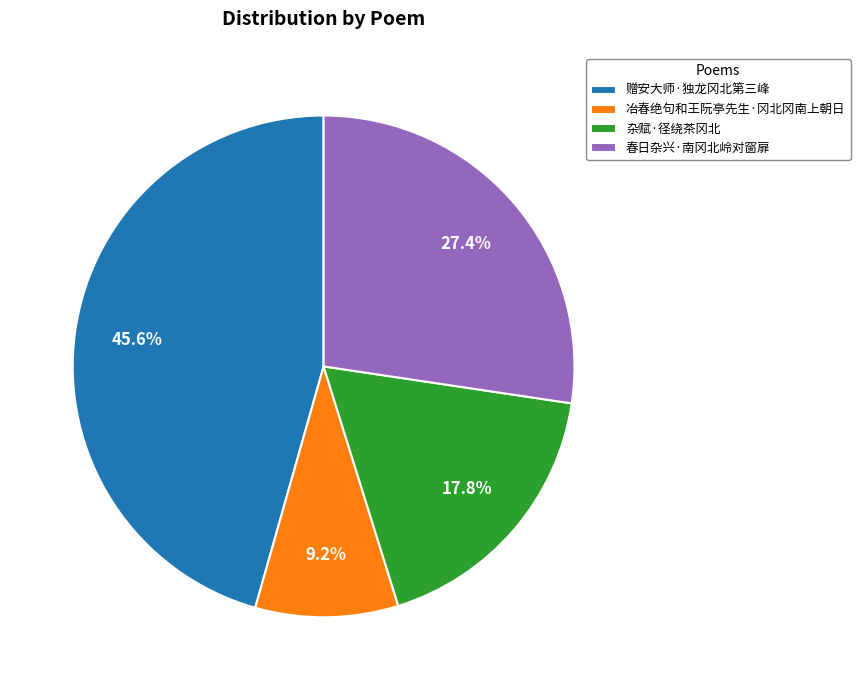

What percentage is the 冶春绝句和王阮亭先生·冈北冈南上朝日 slice, to the nearest percent?

9%